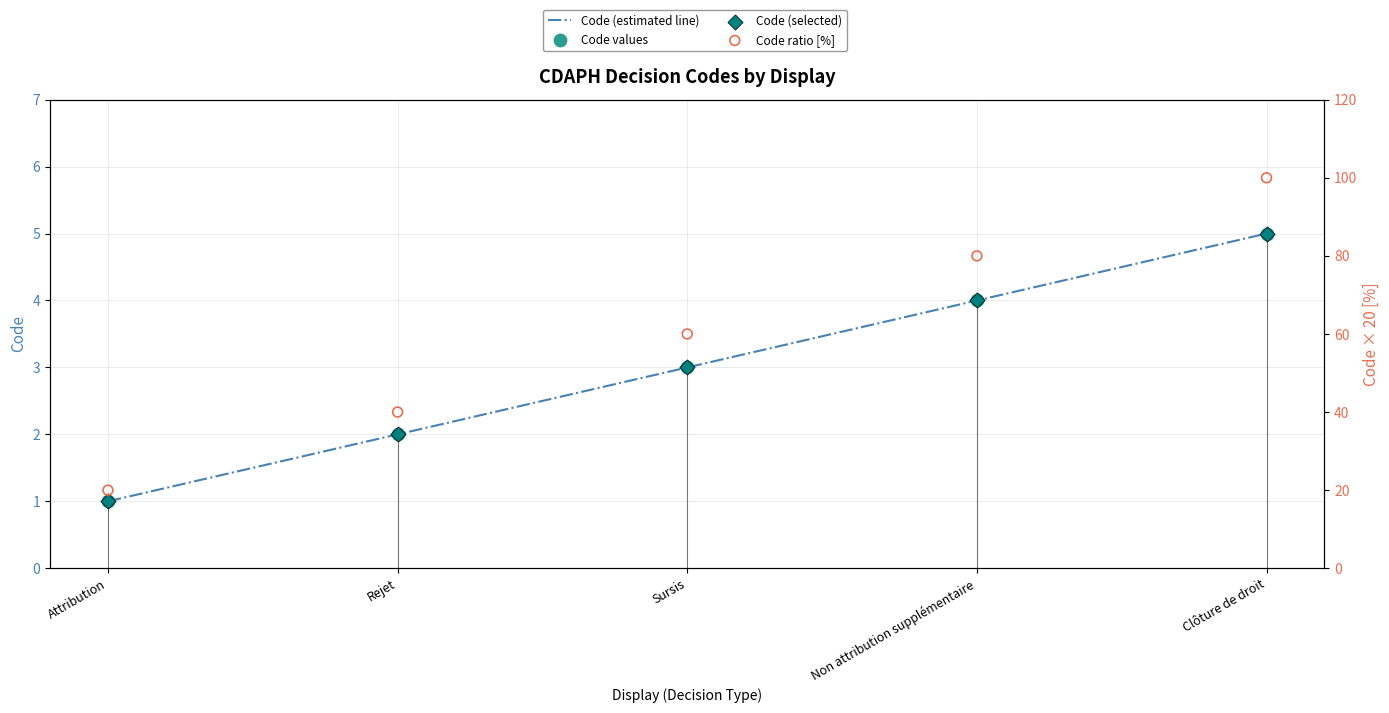

At how many categories does at least one series exceed 1?

5